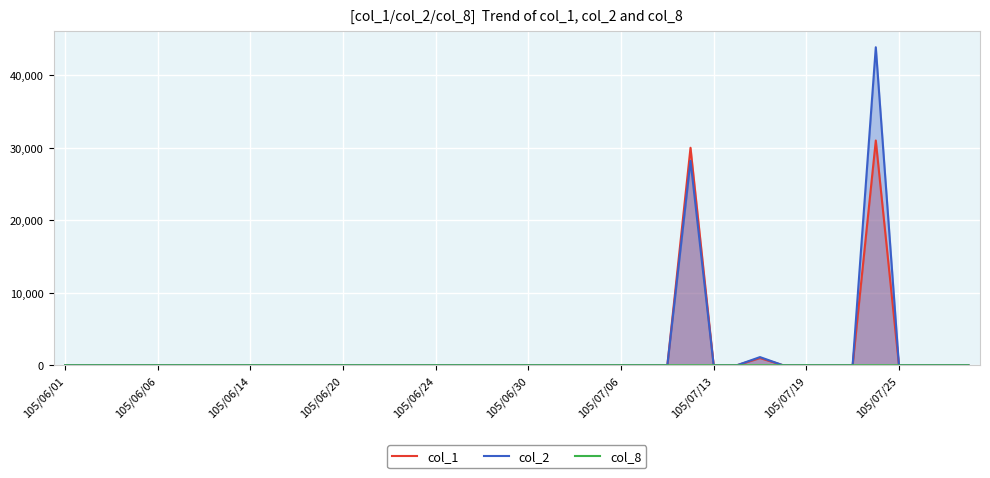

Which series has the widest spread of values?

col_2